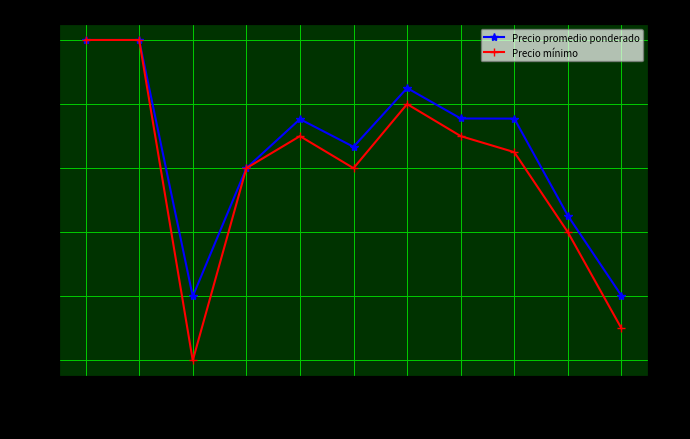

Which series has the largest total across all categories?

Precio promedio ponderado